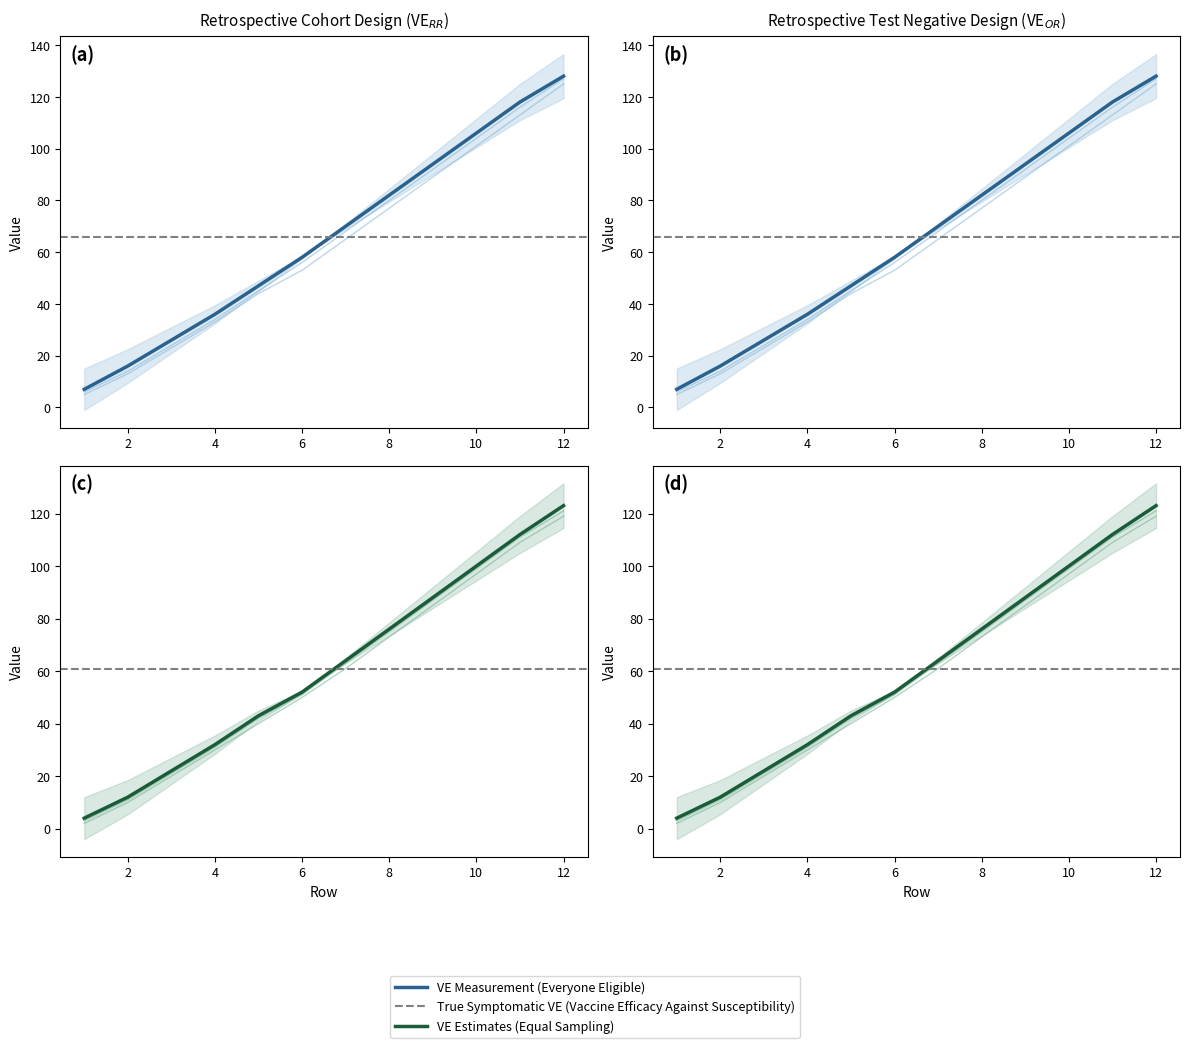

Reading left to right, extract all data points from this chart.

A: 1=7	2=16	3=26	4=36	5=47	6=58	7=70	8=82	9=94	10=106	11=118	12=128
C: 1=6	2=14	3=24	4=34	5=45	6=56	7=68	8=80	9=92	10=104	11=116	12=127
E: 1=5	2=13	3=23	4=33	5=44	6=53	7=65	8=77	9=89	10=101	11=113	12=125
G: 1=4	2=12	3=22	4=32	5=43	6=52	7=64	8=76	9=88	10=100	11=112	12=123
I: 1=3	2=11	3=21	4=31	5=42	6=51	7=63	8=75	9=87	10=99	11=111	12=121
K: 1=2	2=10	3=20	4=30	5=40	6=50	7=61	8=73	9=85	10=97	11=109	12=119